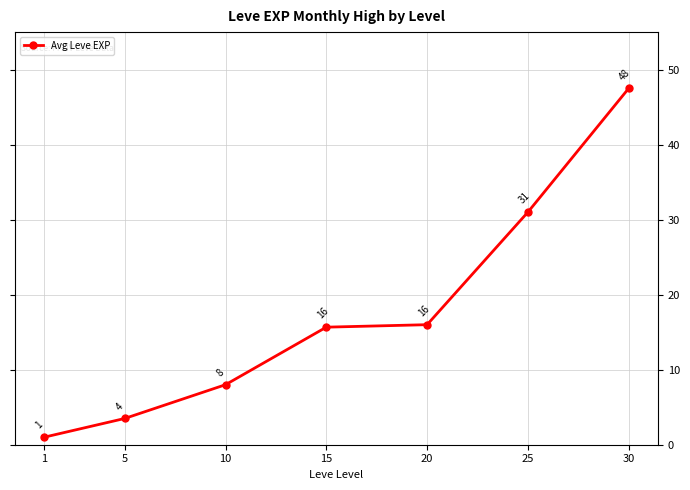

What is the minimum value shown in the chart?

1.0